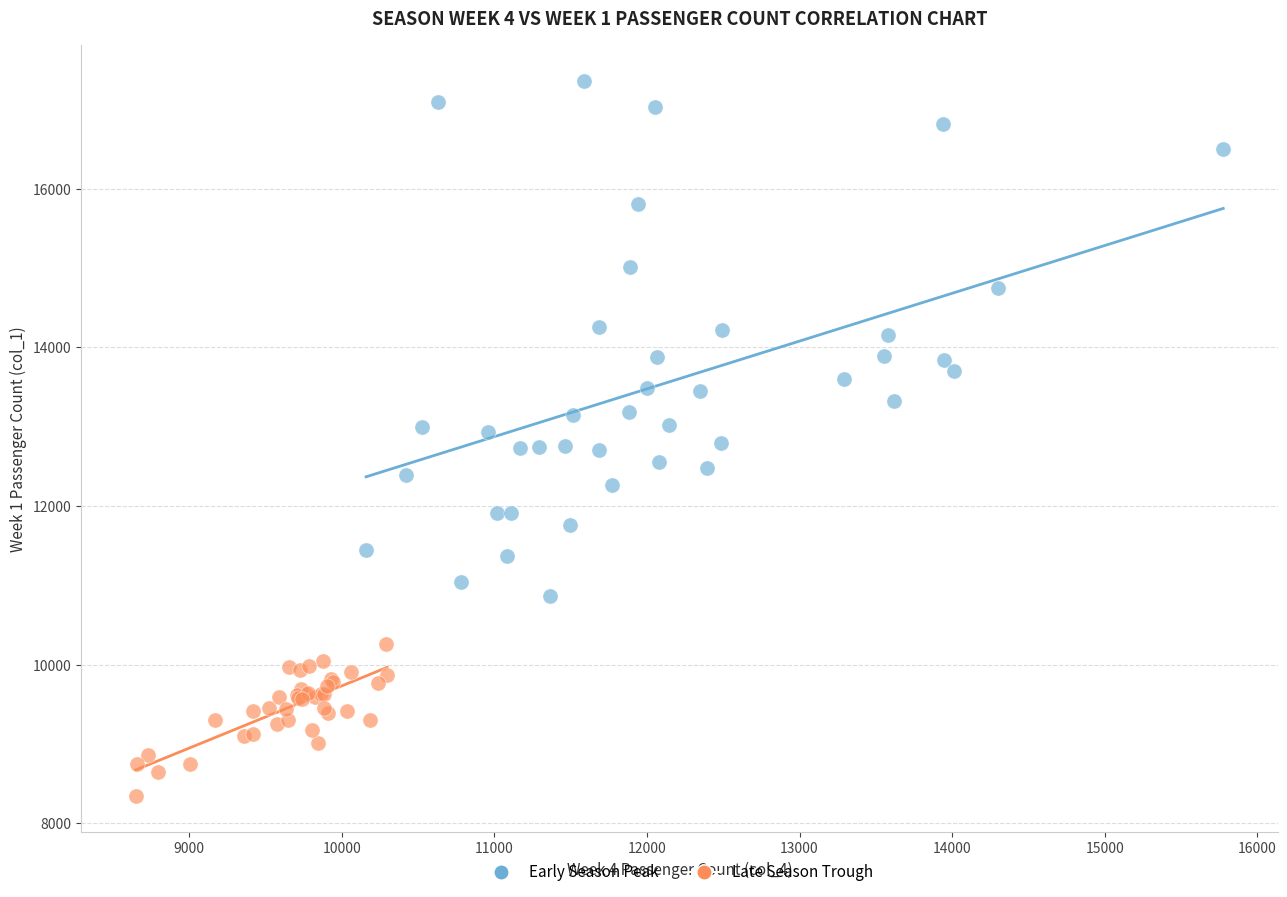

Which series contains the lowest Y value?

Late Season Trough